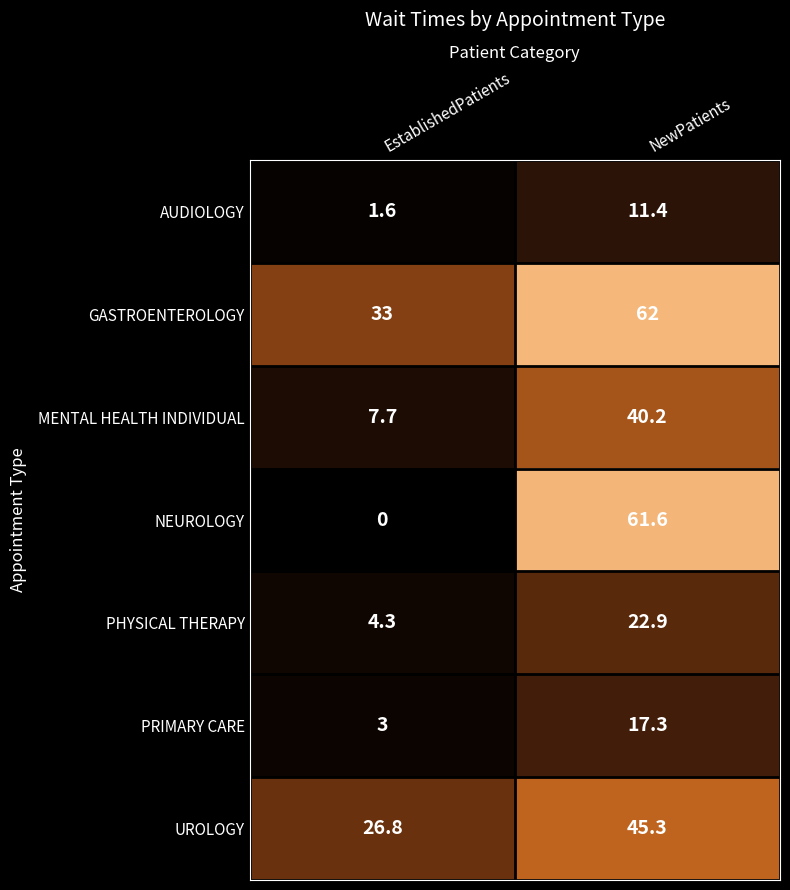

What is the maximum value shown in the chart?

62.0